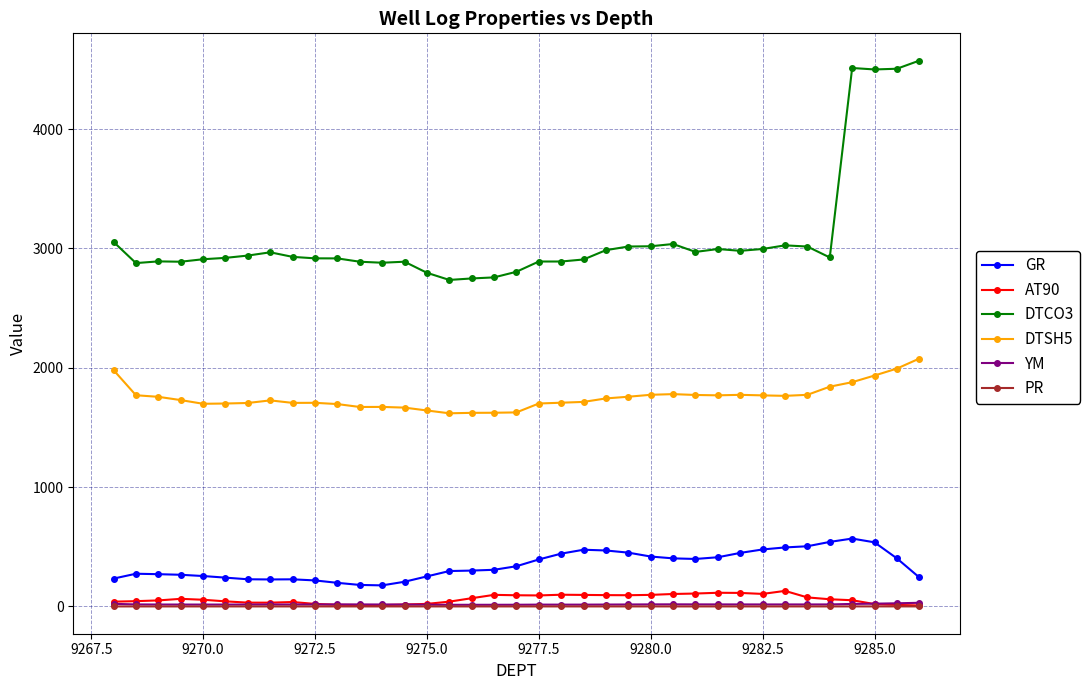

Which series has the widest spread of values?

DTCO3